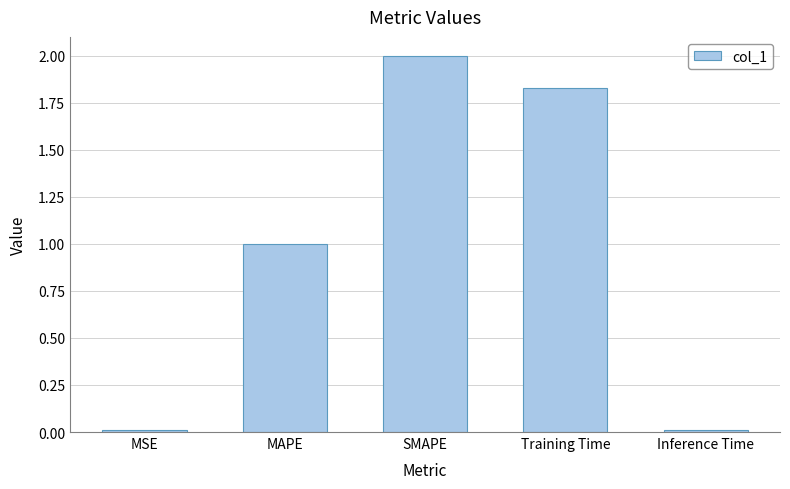

What is the label of the 1st bar from the left?

MSE